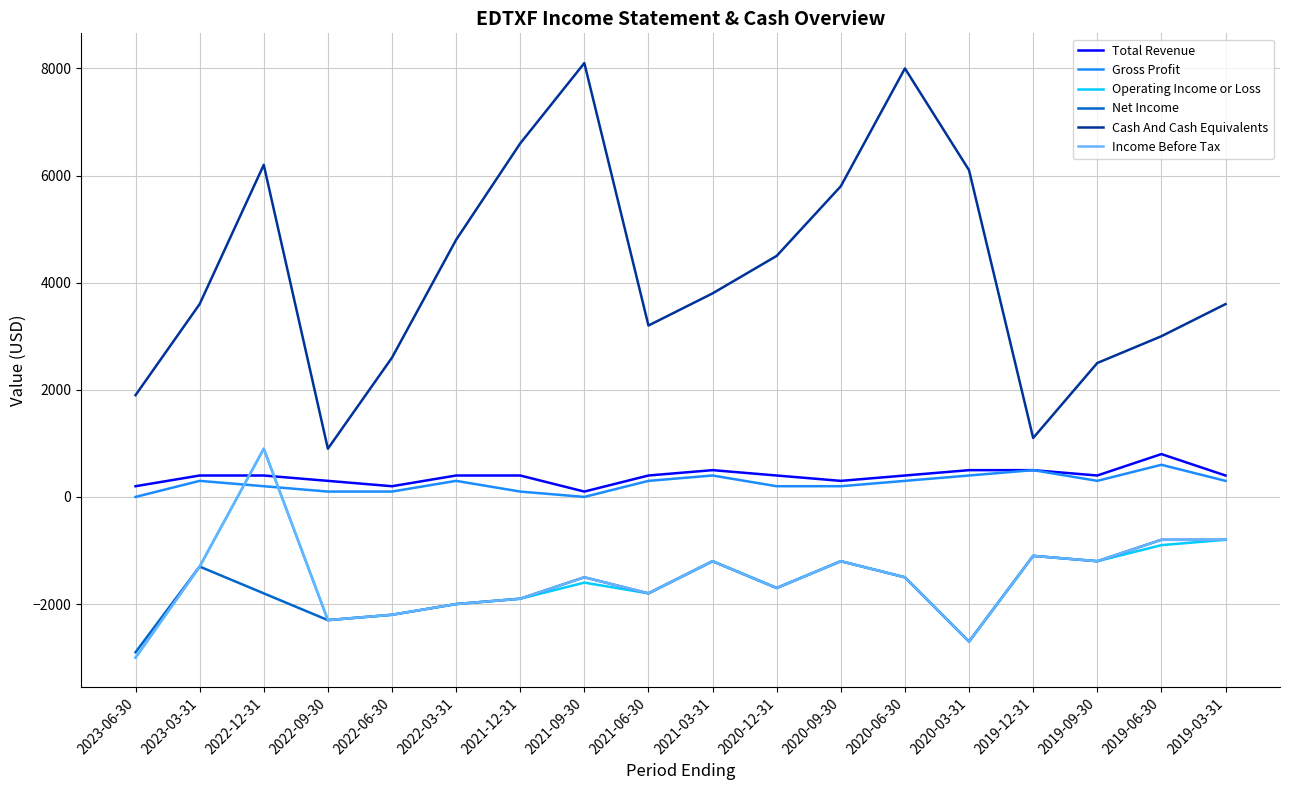

The value of Net Income at 2019-06-30 is -800. True or false?

True